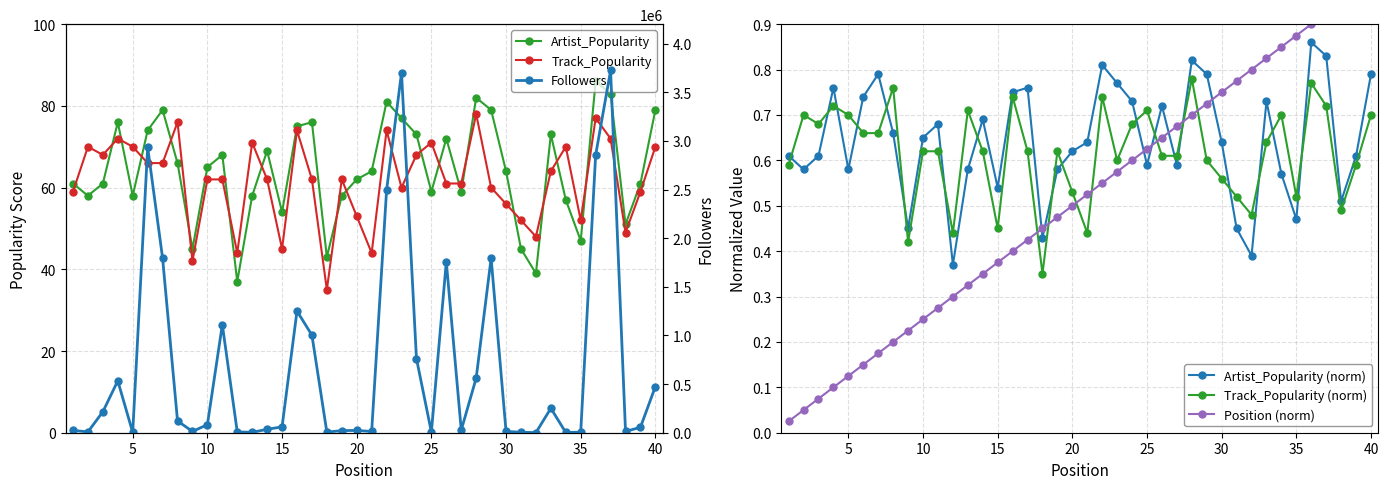

True or false: Artist_Popularity (norm) has more than 2 interior local peaks.

True